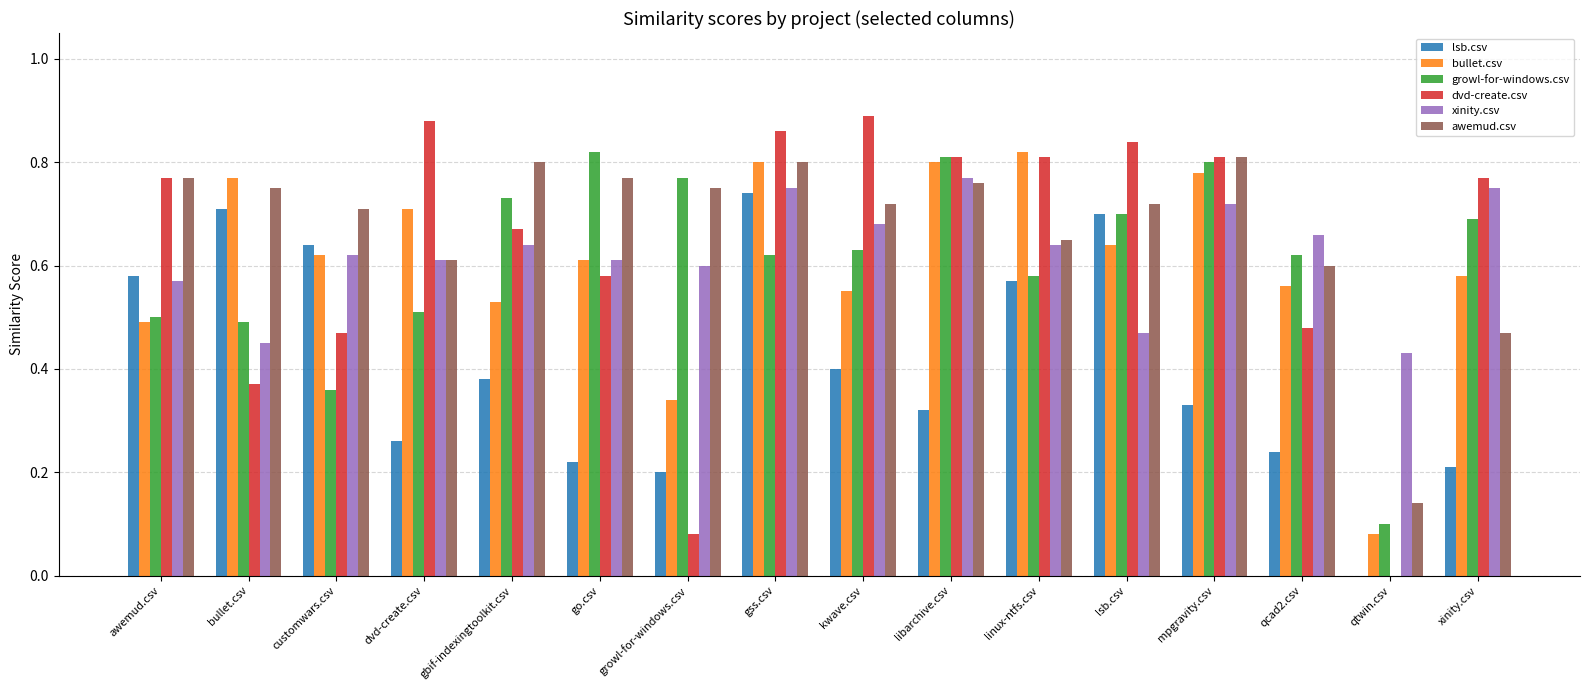

Which series changed the most between gss.csv and lsb.csv?

xinity.csv